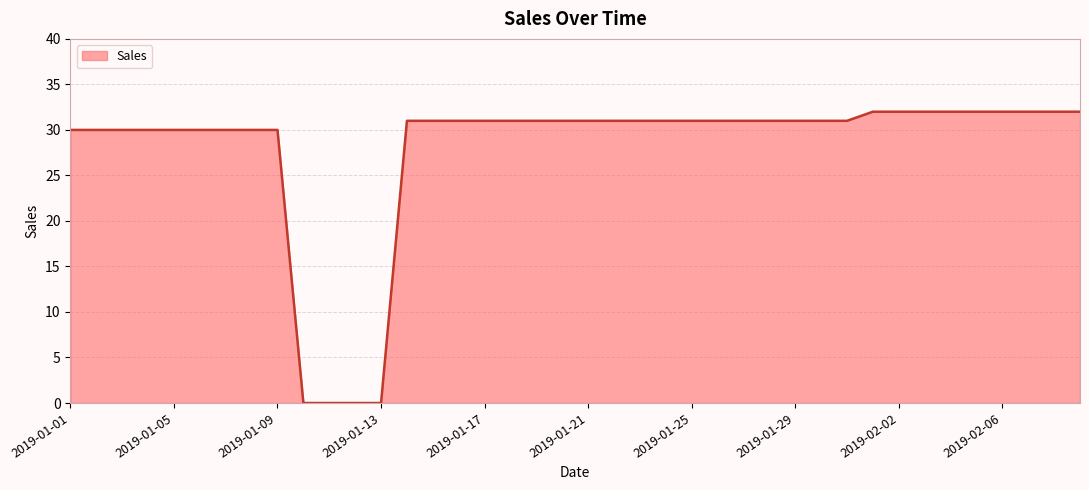

What is the maximum value shown in the chart?

32